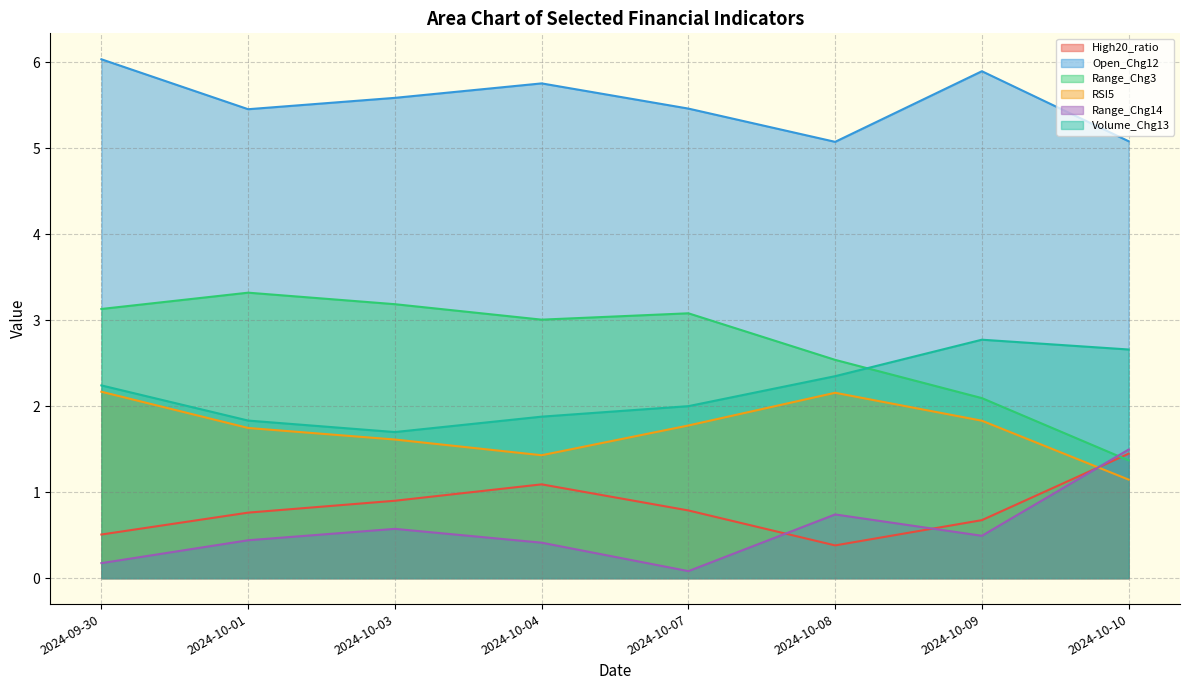

True or false: Range_Chg14 has more than 1 interior local peaks.

True